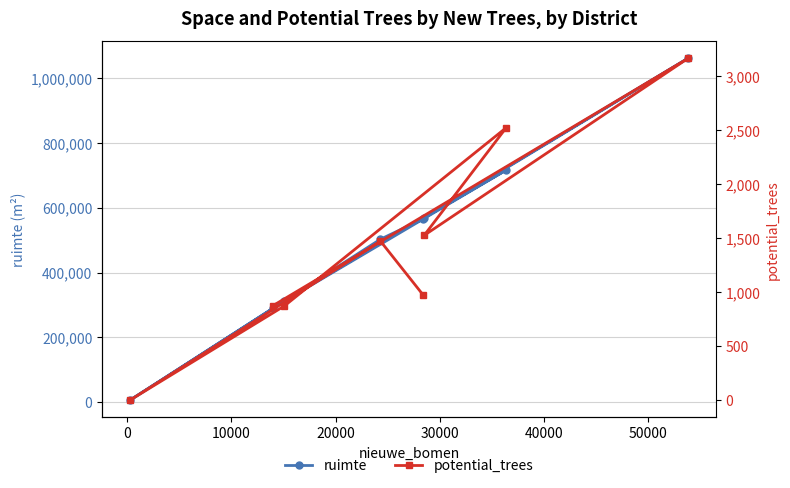

True or false: potential_trees and ruimte cross at least once.

False